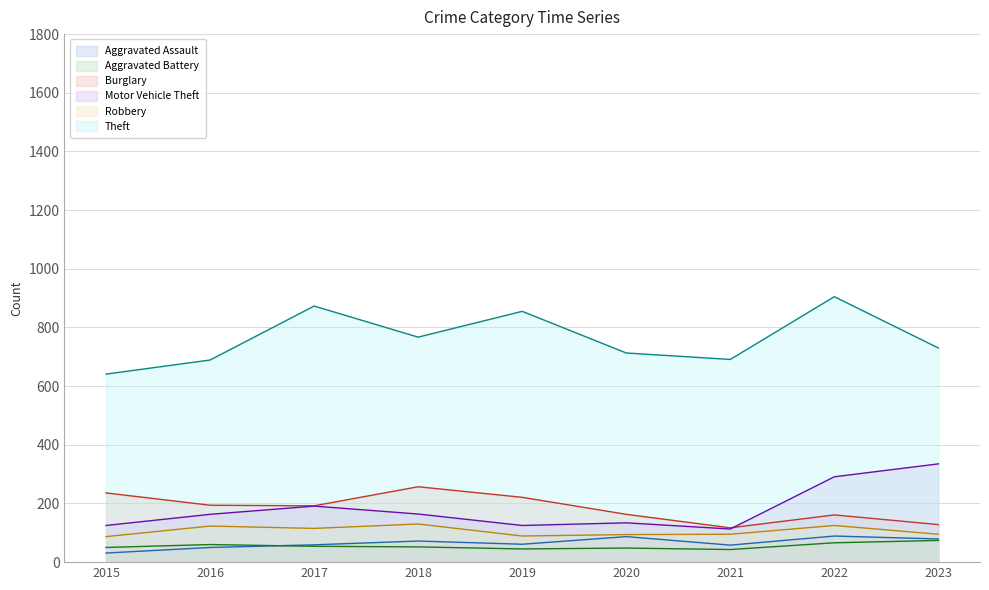

What is the difference between the highest and lowest values at 2018?

715